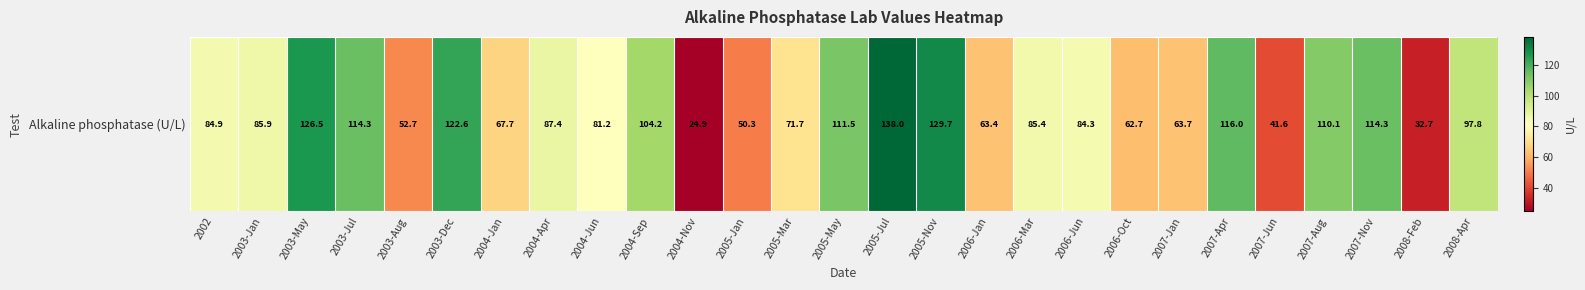

What is the greatest value displayed?

138.0